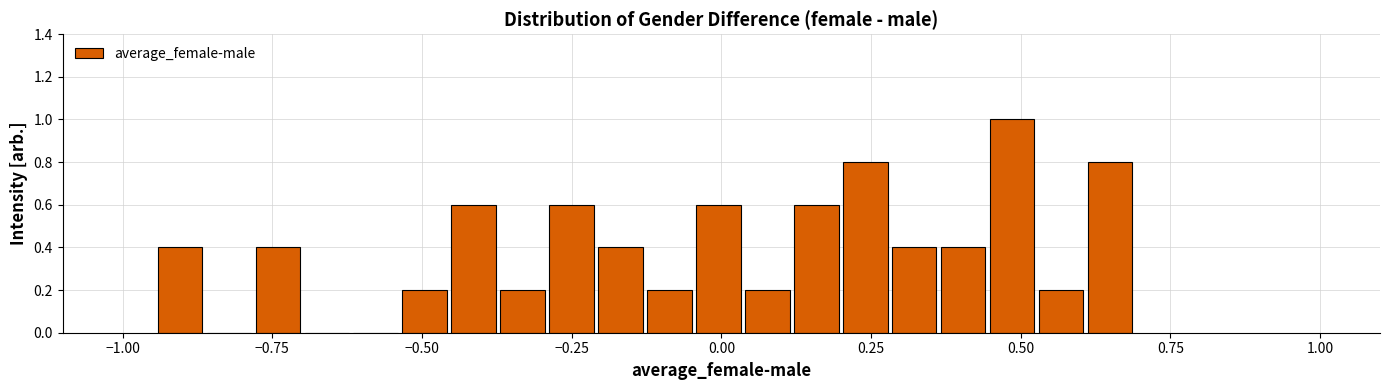

Around what value on the x-axis is the tallest bar? Give the approximate position of its centre, as read against the axis.

0.50